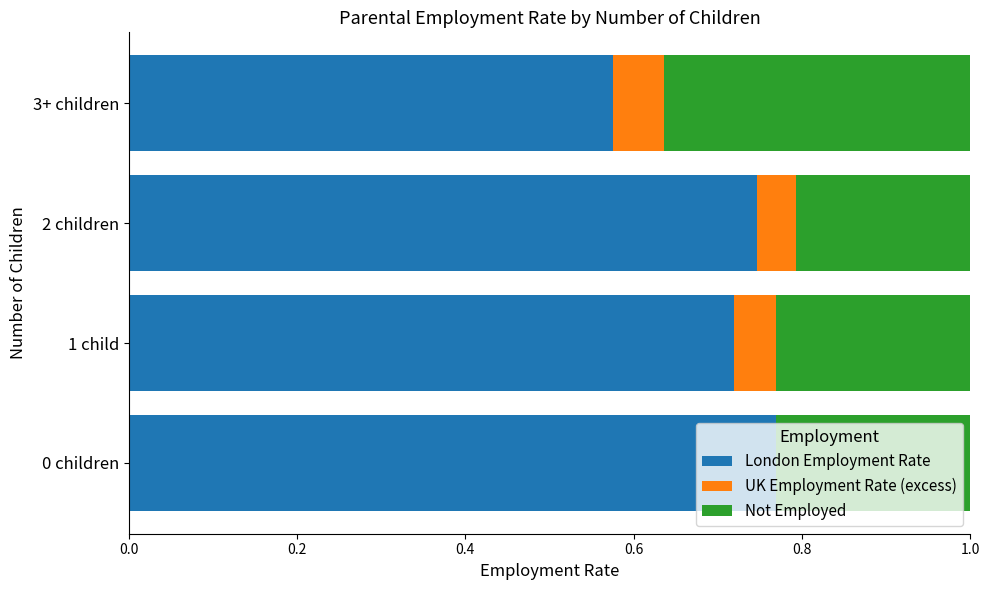

What is the sum of the London Employment Rate values at 1 child and 3+ children?

1.3